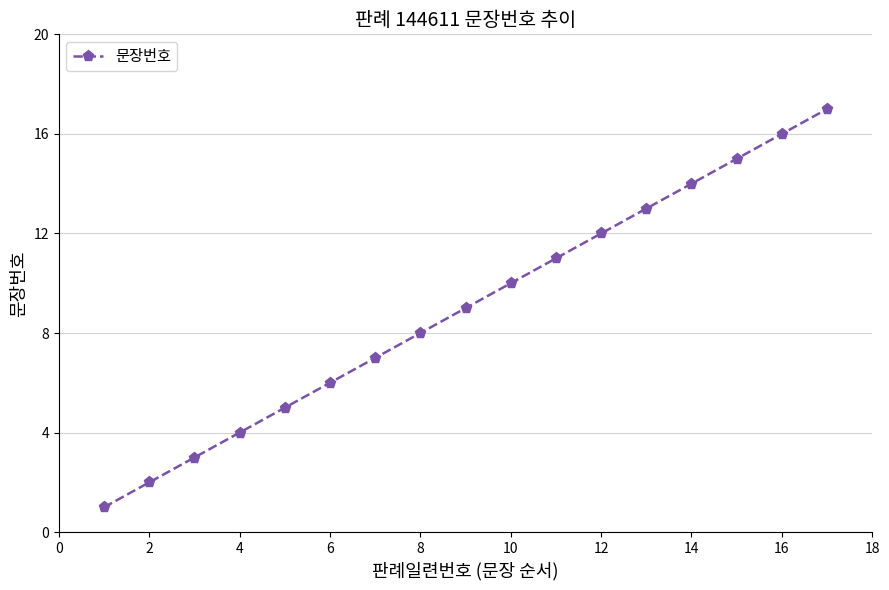

What is the greatest value displayed?

17